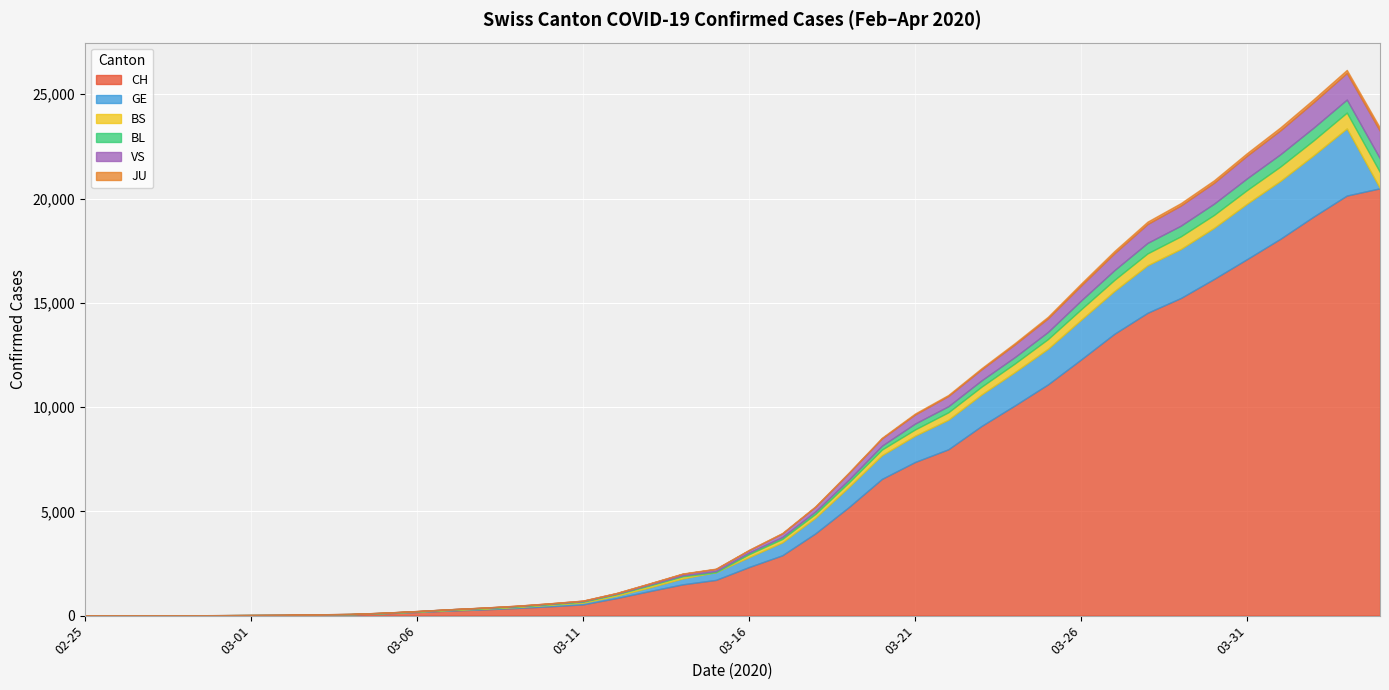

What is the sum of the CH values at 2020-03-06 and 2020-03-08?

473